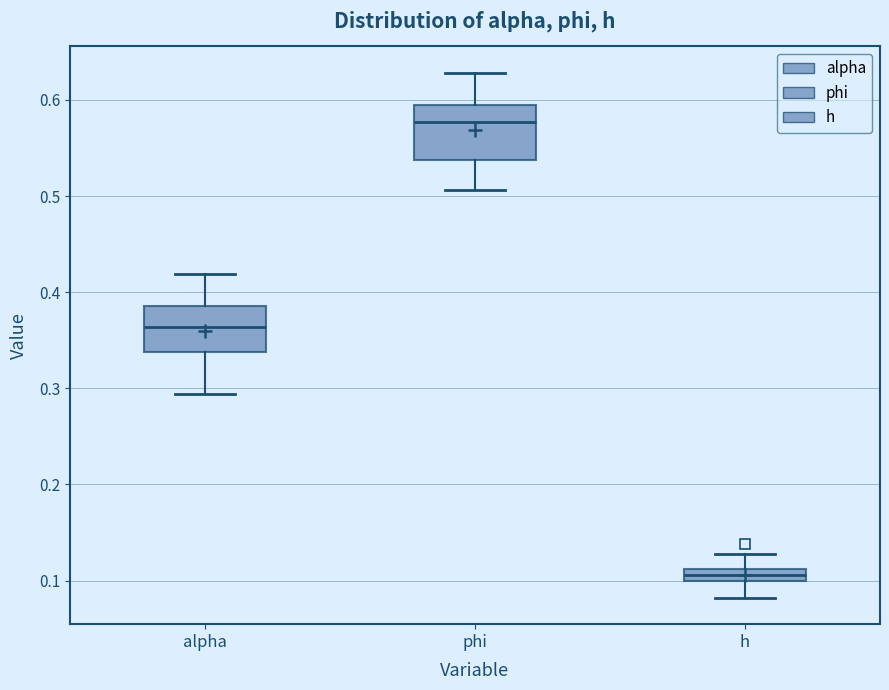

Where is the upper edge of the box for h on the y-axis? The values are not printed on the chart, so give them approximately, as read against the axis.

0.11